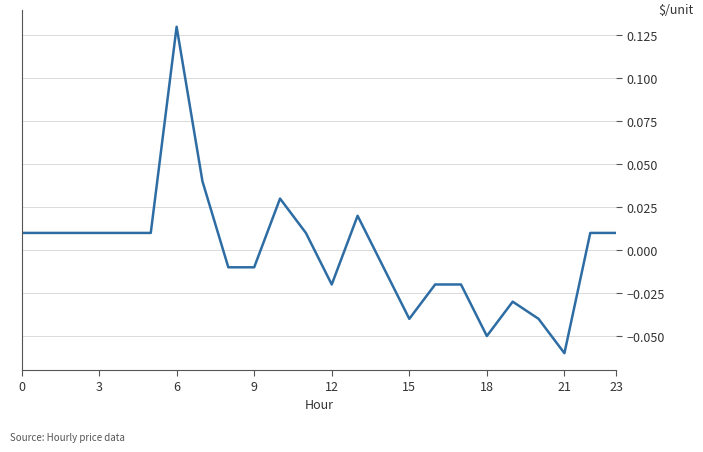

Is this an area chart (filled region under the line)?

No